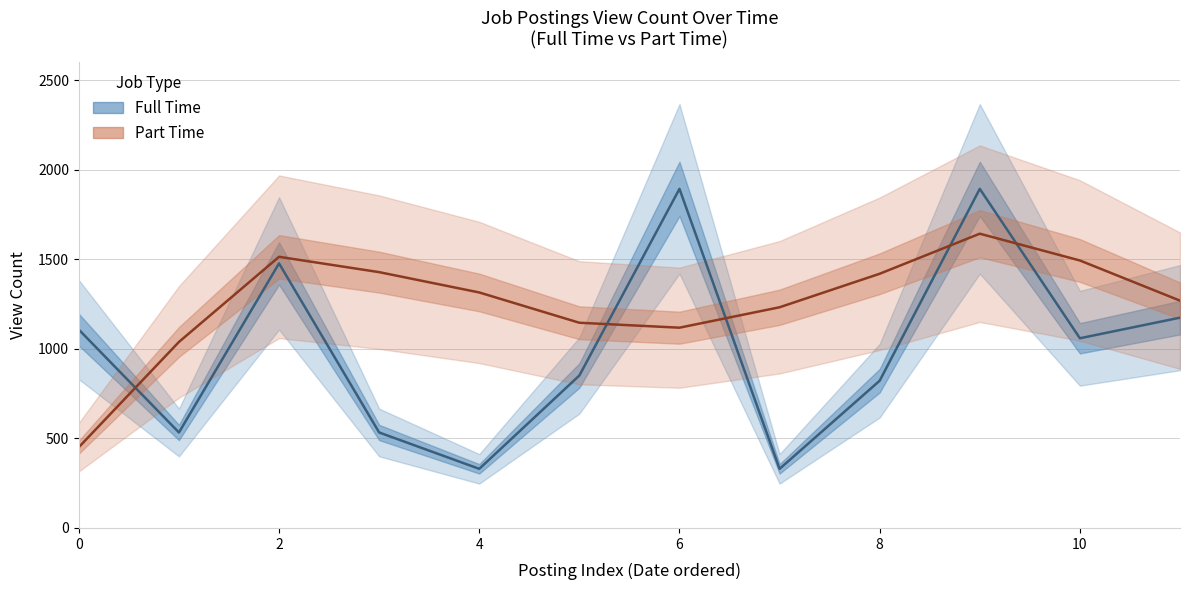

What is the sum of the values at 8 and 0?

1929